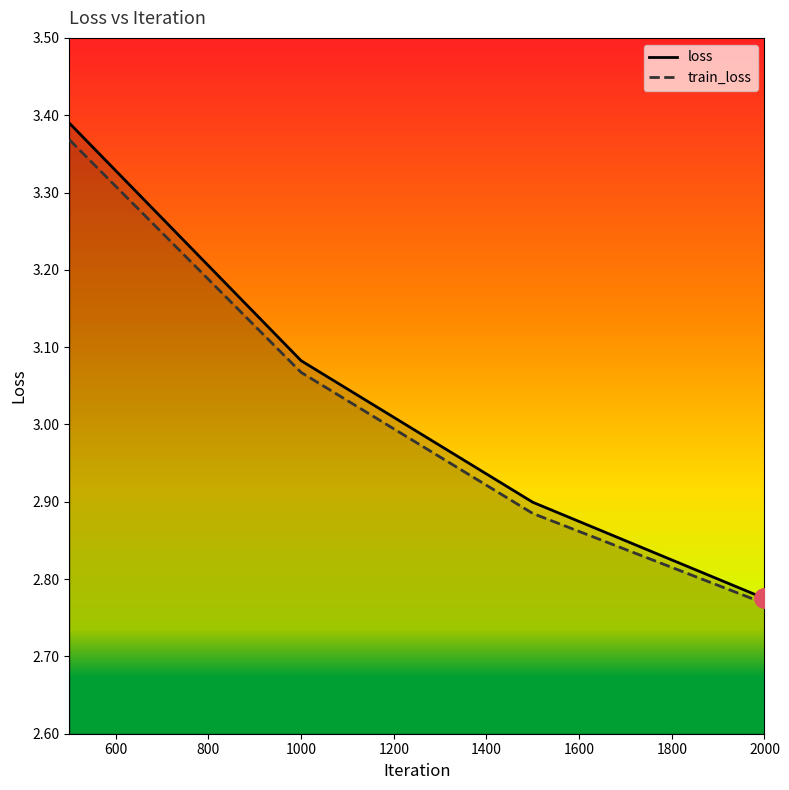

Where does the loss series first go above 3?

500